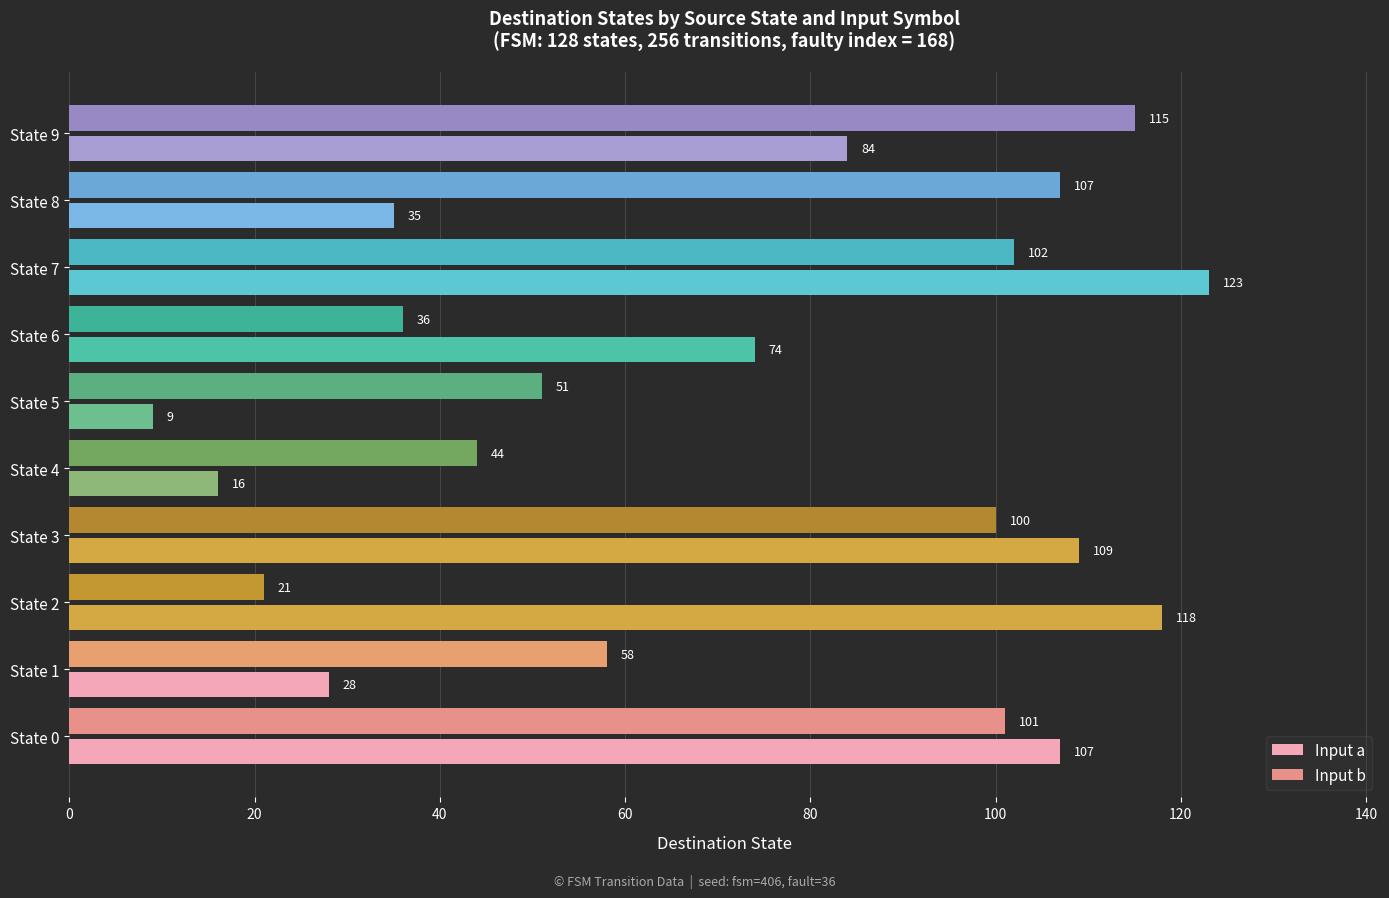

At which label does Input a reach its minimum?

State 5